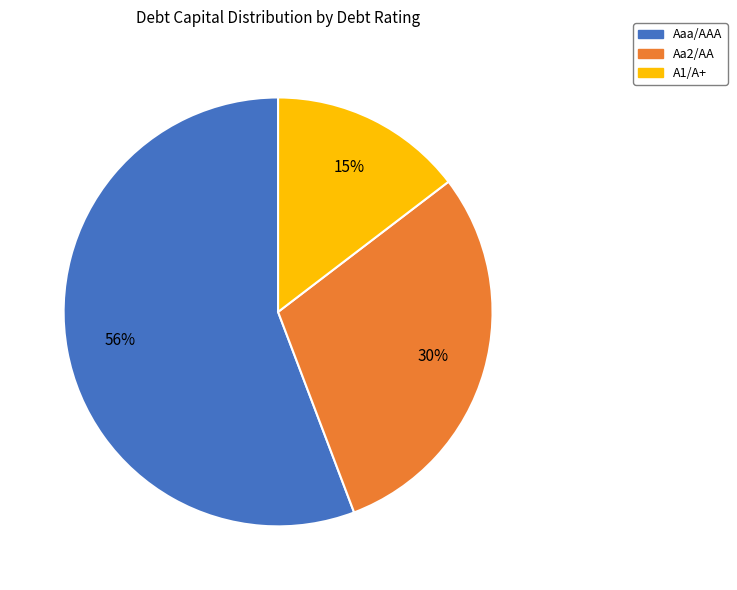

The A1/A+ slice represents 25% of the pie. True or false?

False